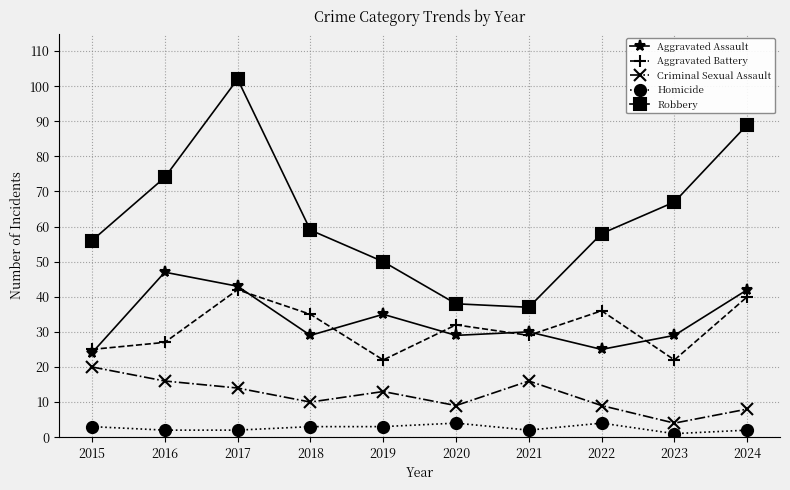

Which category has the highest value in the Aggravated Battery series?

2017